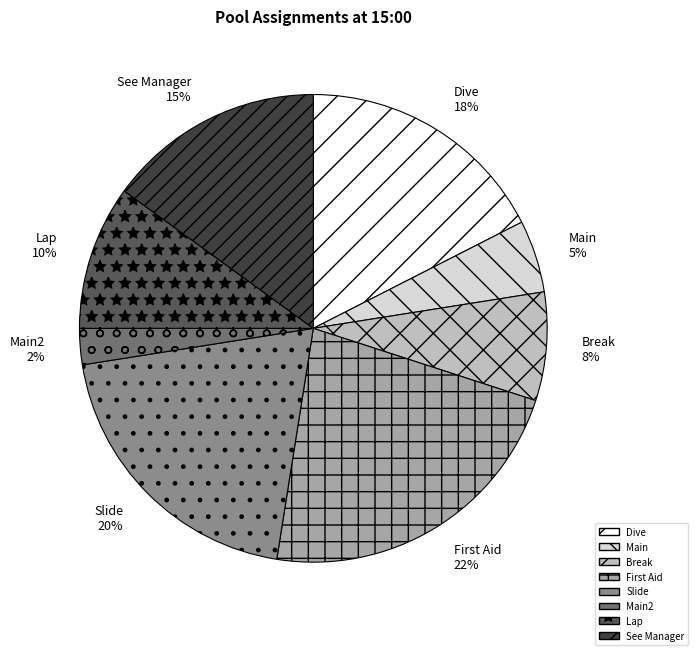

Count the number of slices in the pie.

8